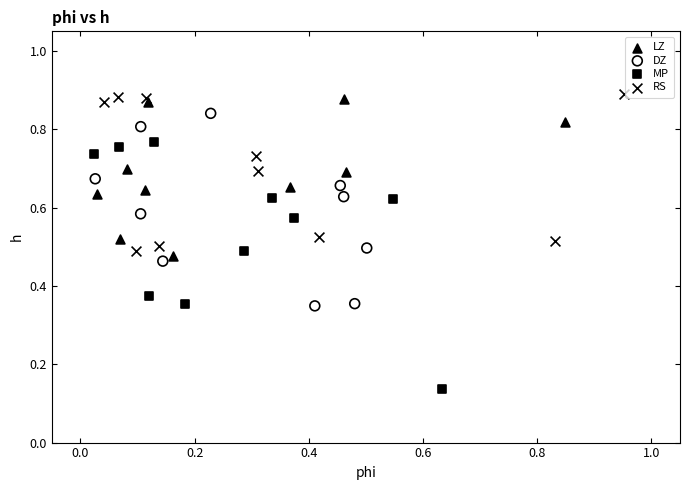

Which series has the largest Y range (max minus min)?

MP